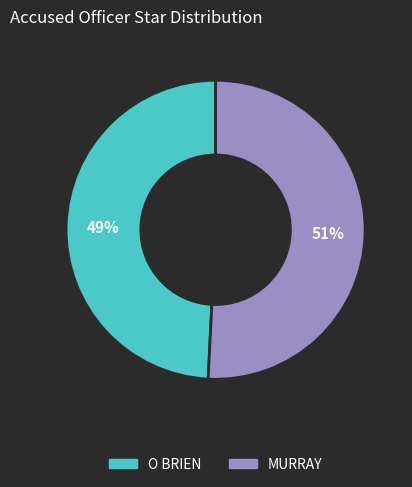

Do MURRAY and O BRIEN together represent more than half of the pie?

Yes